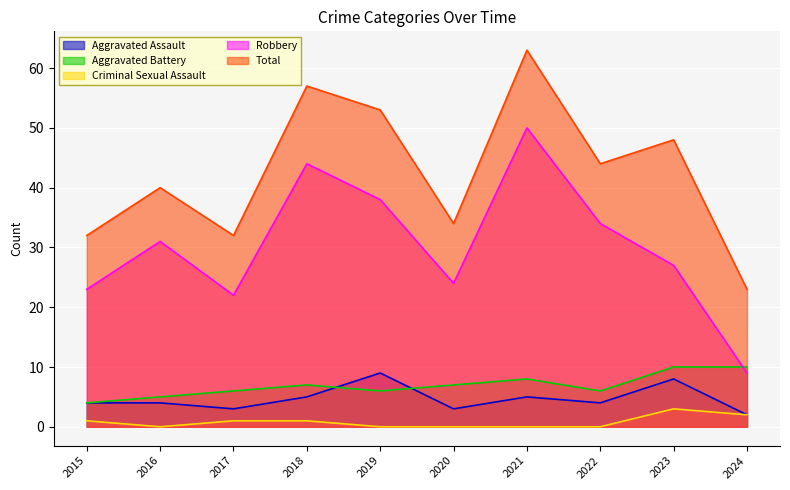

List the labels in order of Aggravated Battery value, smallest first.

2015, 2016, 2017, 2019, 2022, 2018, 2020, 2021, 2023, 2024